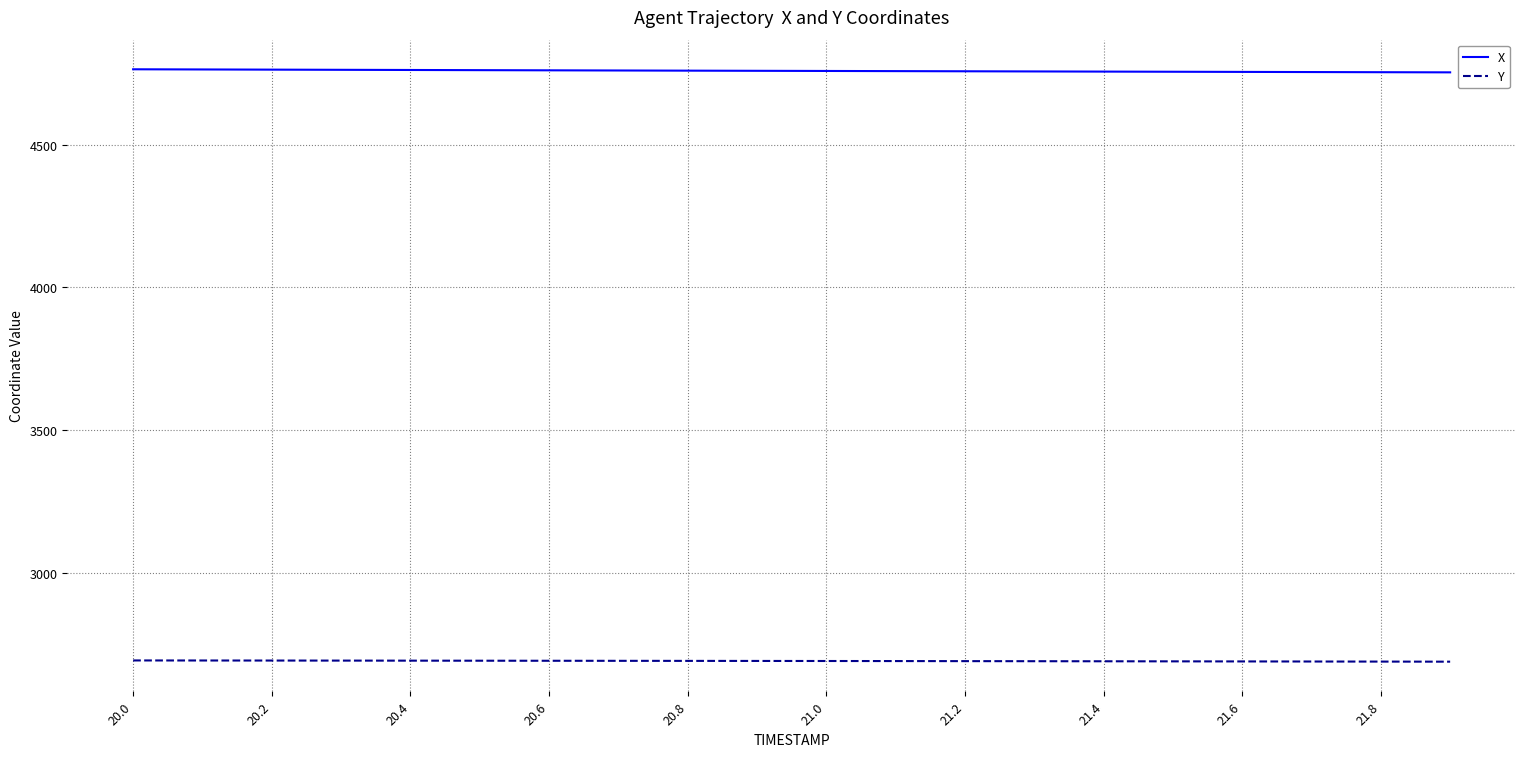

What is the smallest value displayed?

2688.0